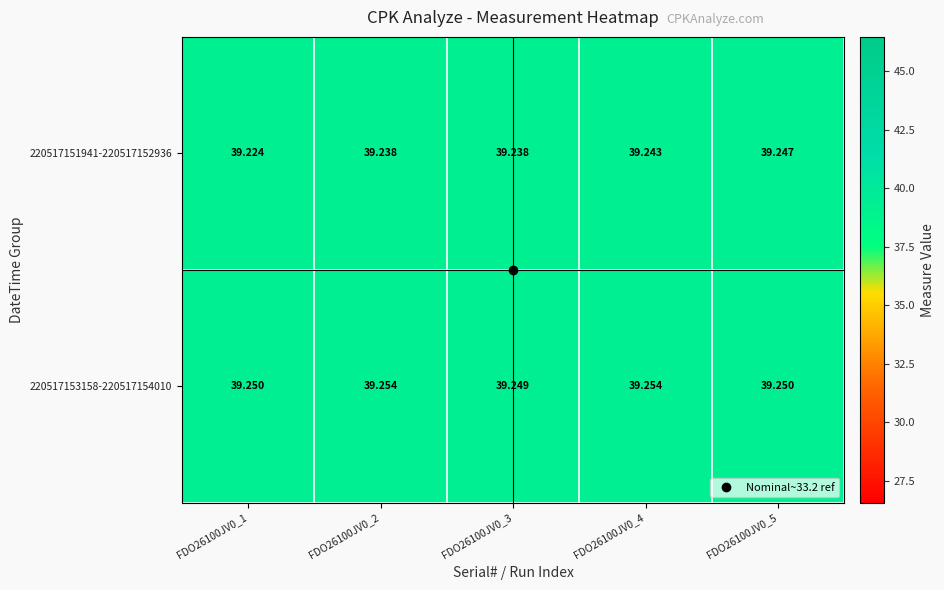

How many distinct data groups are displayed?

2